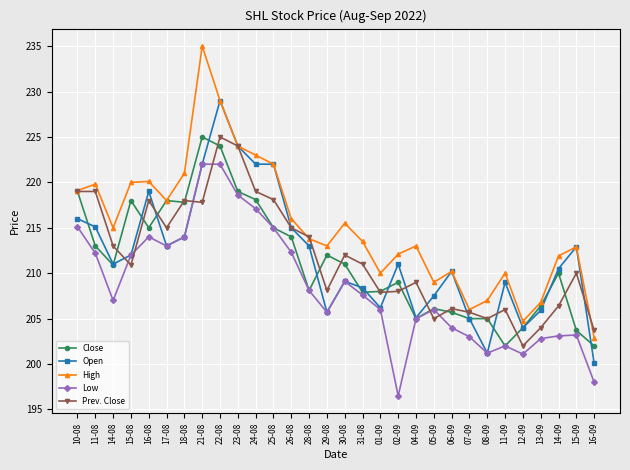

What is the smallest value displayed?

196.5